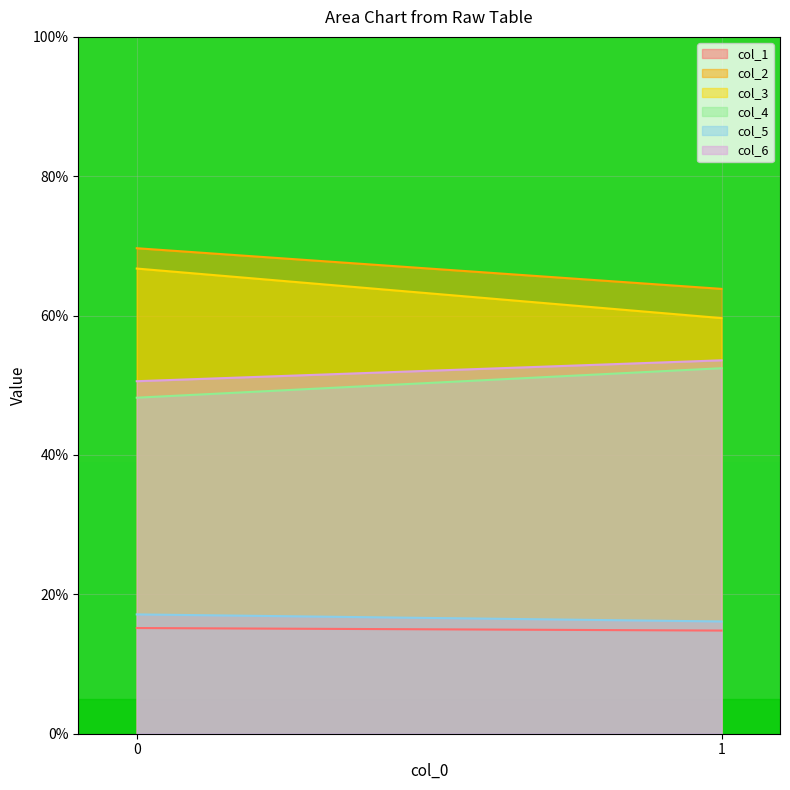

What is the greatest value displayed?

69.7